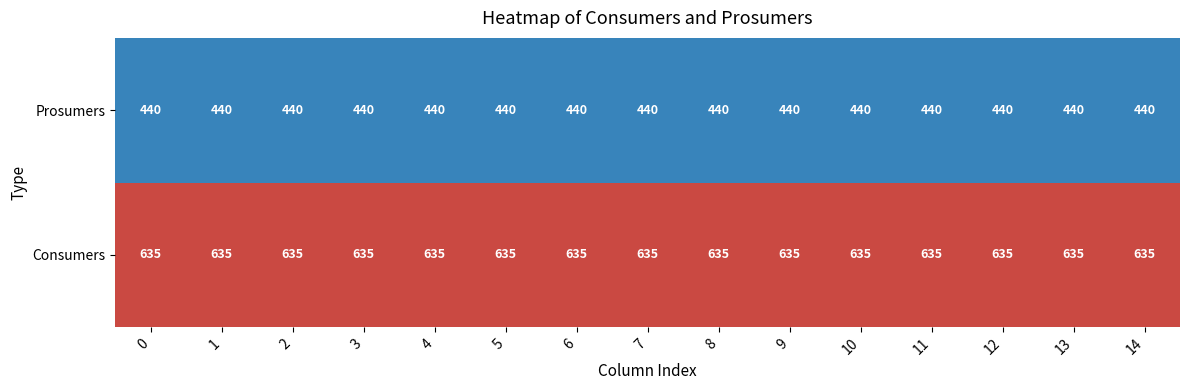

How many series are shown in this chart?

2